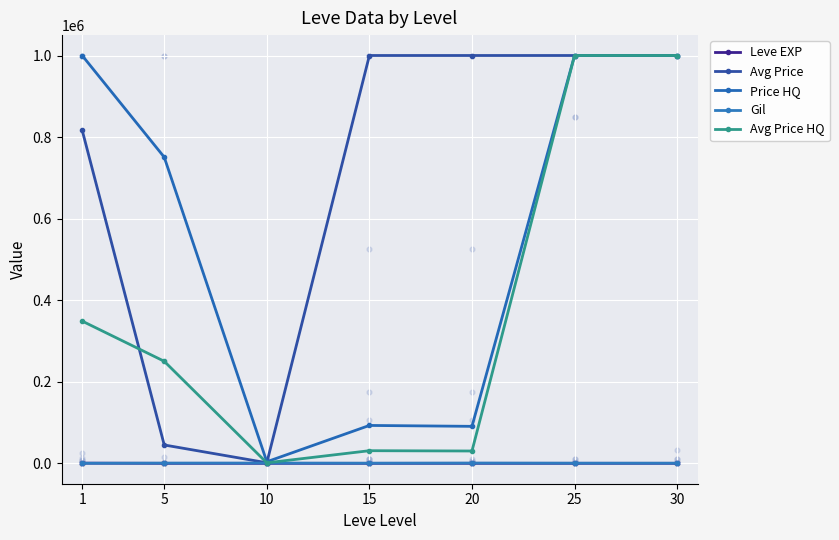

Which series has the largest total across all categories?

Avg Price